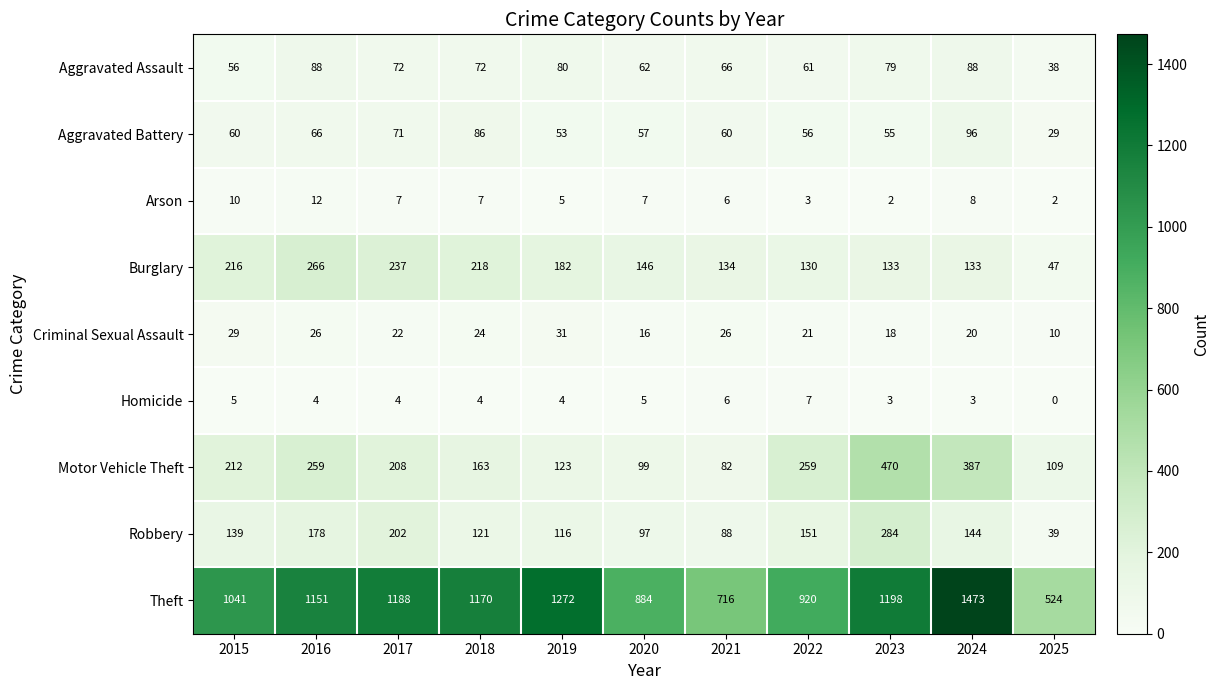

Rank the series by their maximum value, from highest to lowest.

Theft, Motor Vehicle Theft, Robbery, Burglary, Aggravated Battery, Aggravated Assault, Criminal Sexual Assault, Arson, Homicide